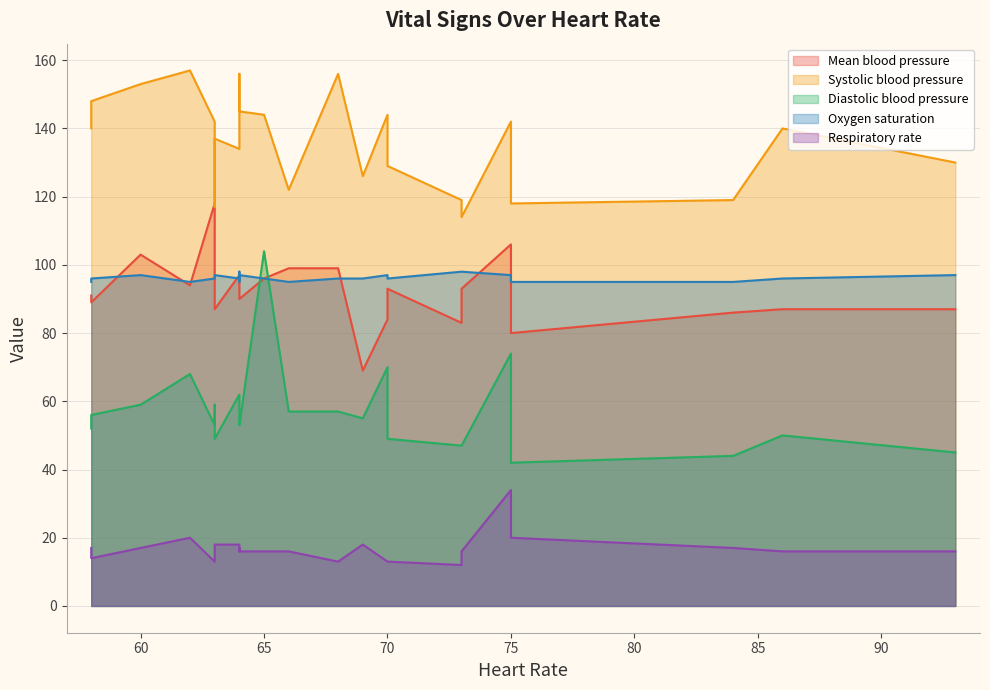

What is the difference between the maximum and minimum values in the Mean blood pressure series?

49